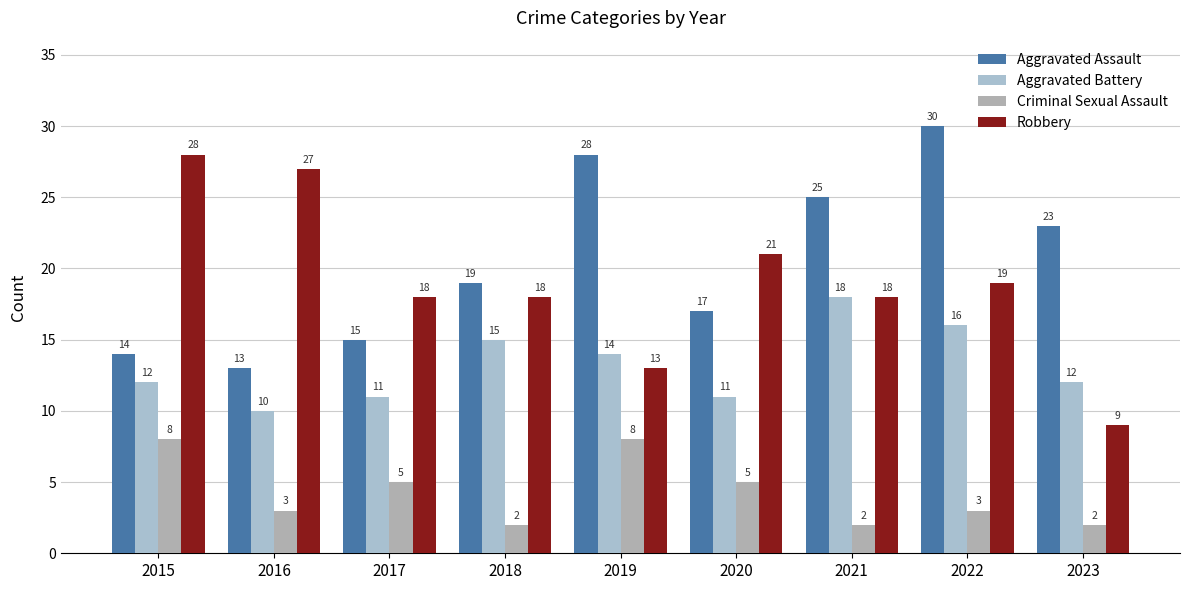

At which label does Robbery reach its minimum?

2023